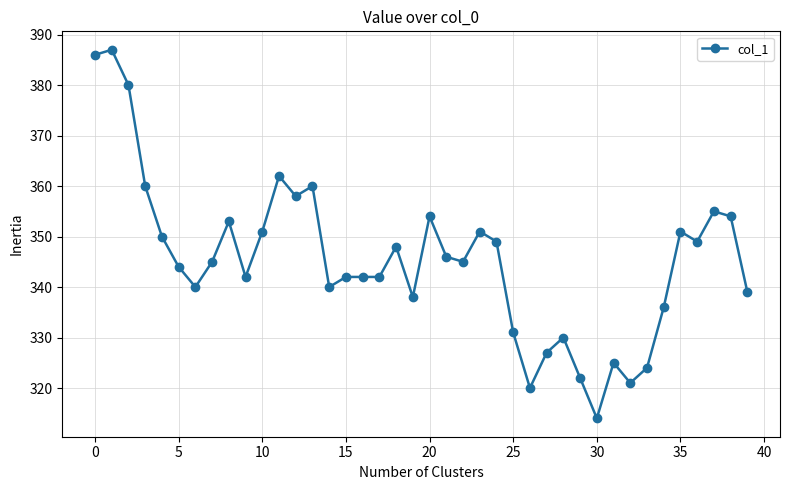

What is the sum of all values?

13813